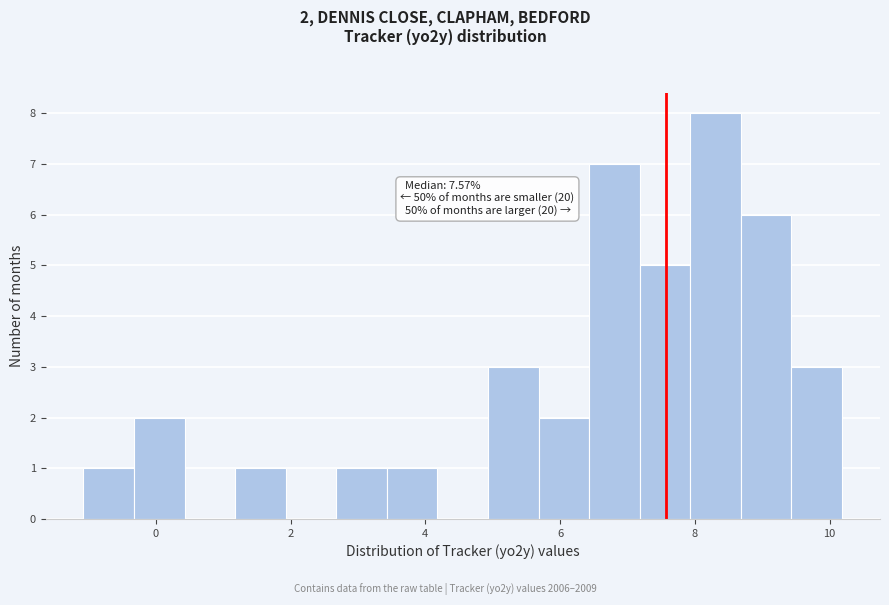

Read against the x-axis, roughly where is the centre of the tallest bar?

8.4